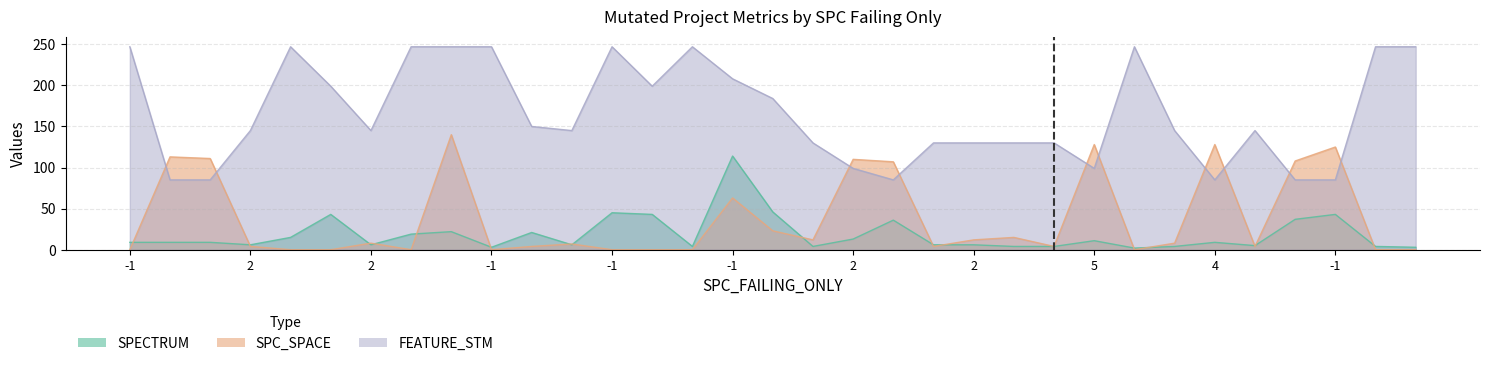

Which category has the lowest value across all series?

-1